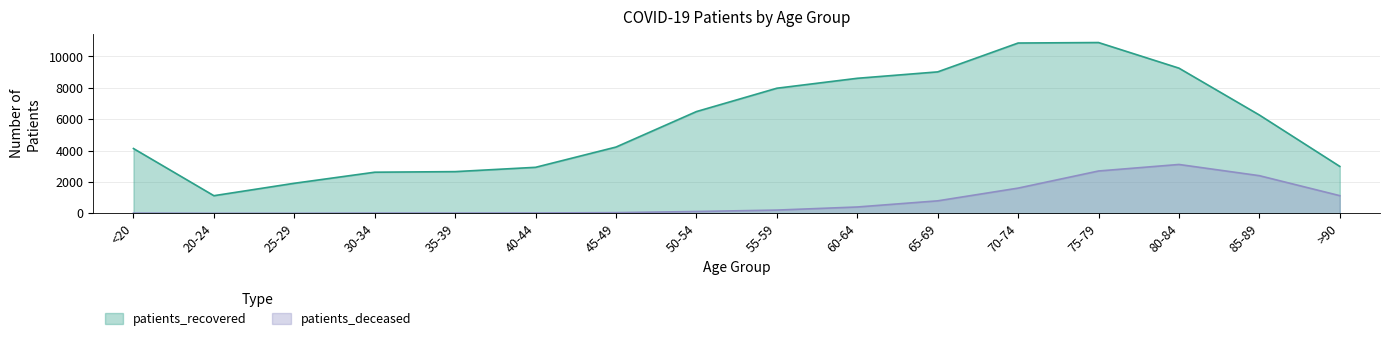

What is the spread (max minus min) of values at 40-44?

2911